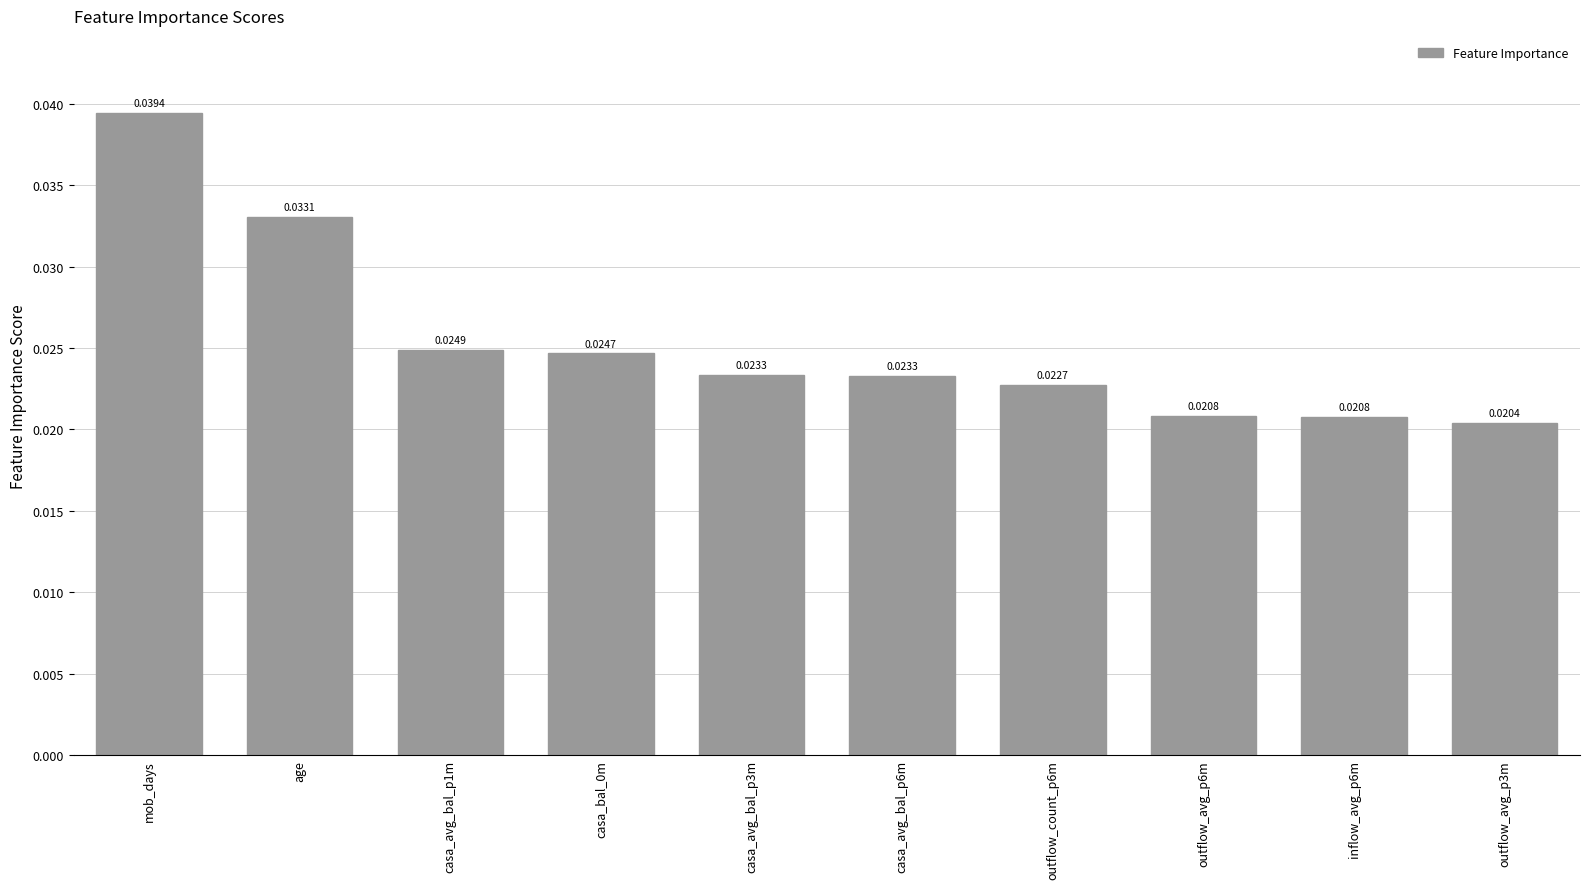

How many bars are there in total?

10